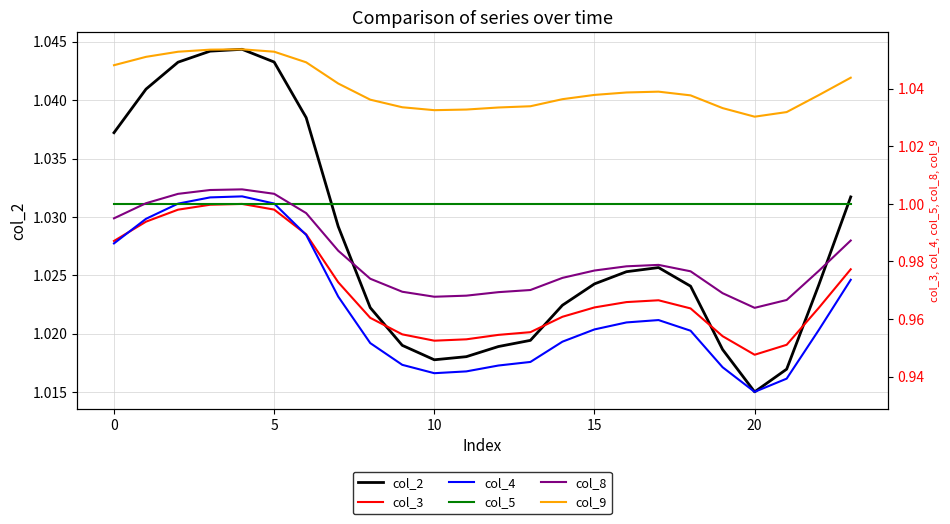

At how many categories does at least one series exceed 1?

24